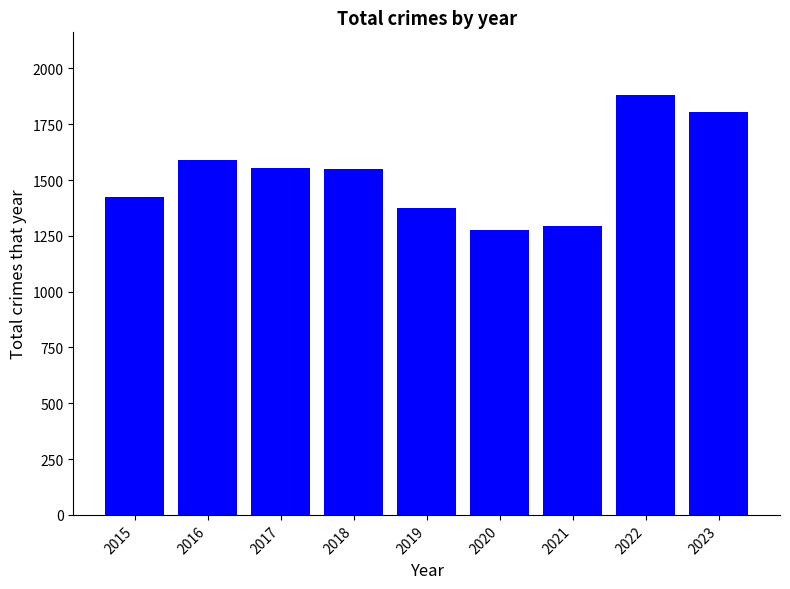

Where is the data nearest to the value 1578?

2016